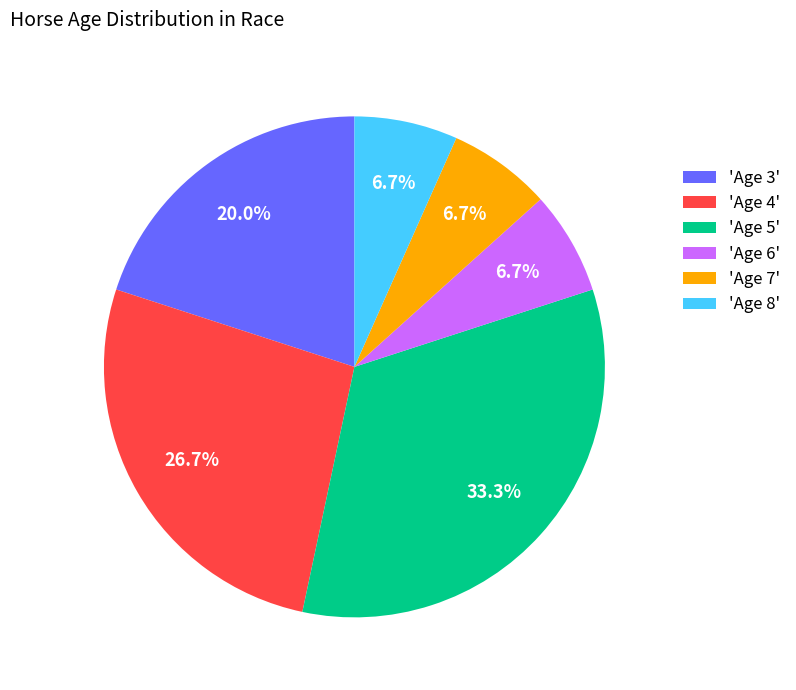

Between 'Age 3' and 'Age 5', which is larger?

'Age 5'